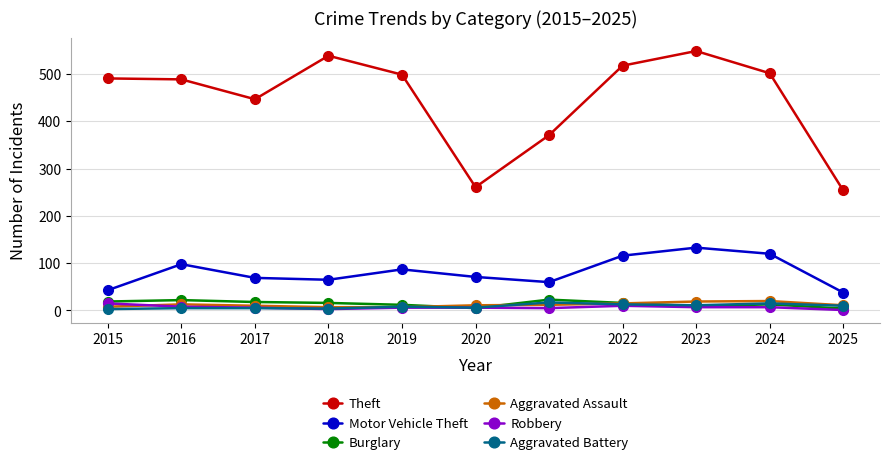

True or false: Theft has a value of 147 at 2020.

False